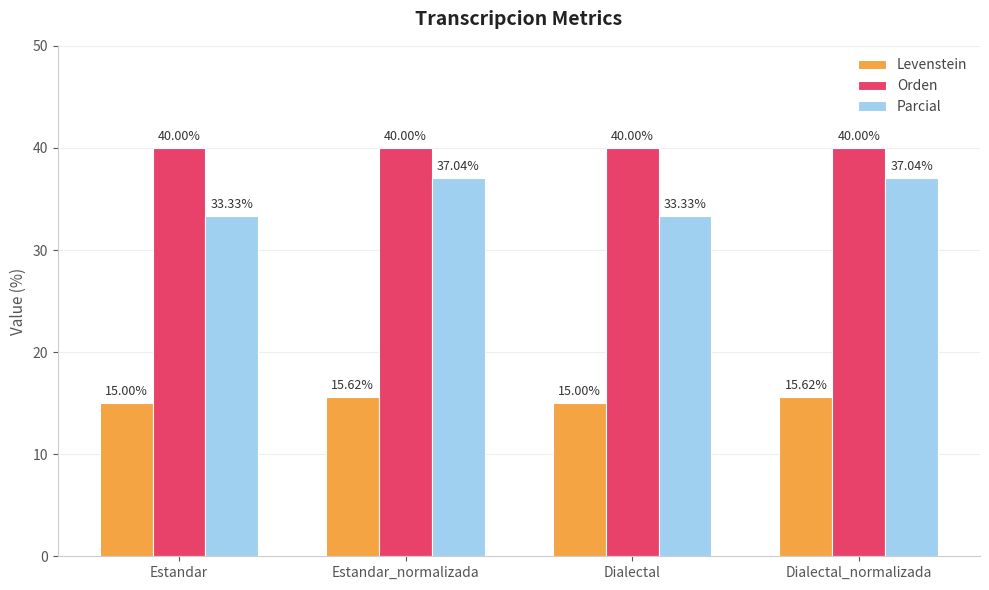

Rank the series by their average value, from lowest to highest.

Levenstein, Parcial, Orden